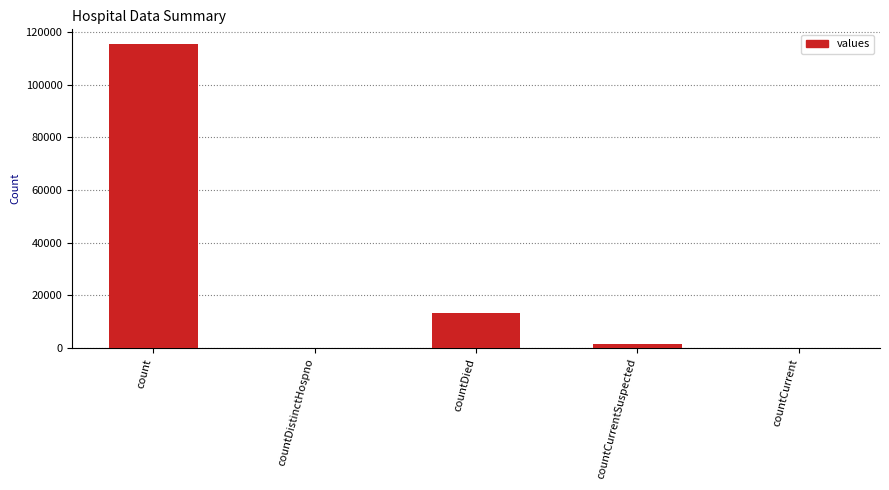

What is the change in value from count to countCurrent?

-115379